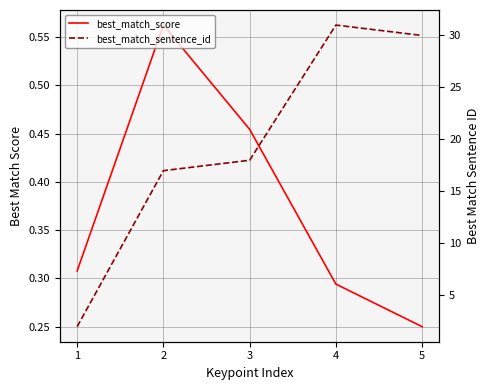

At 2, list the series in order from smallest to largest.

best_match_score, best_match_sentence_id